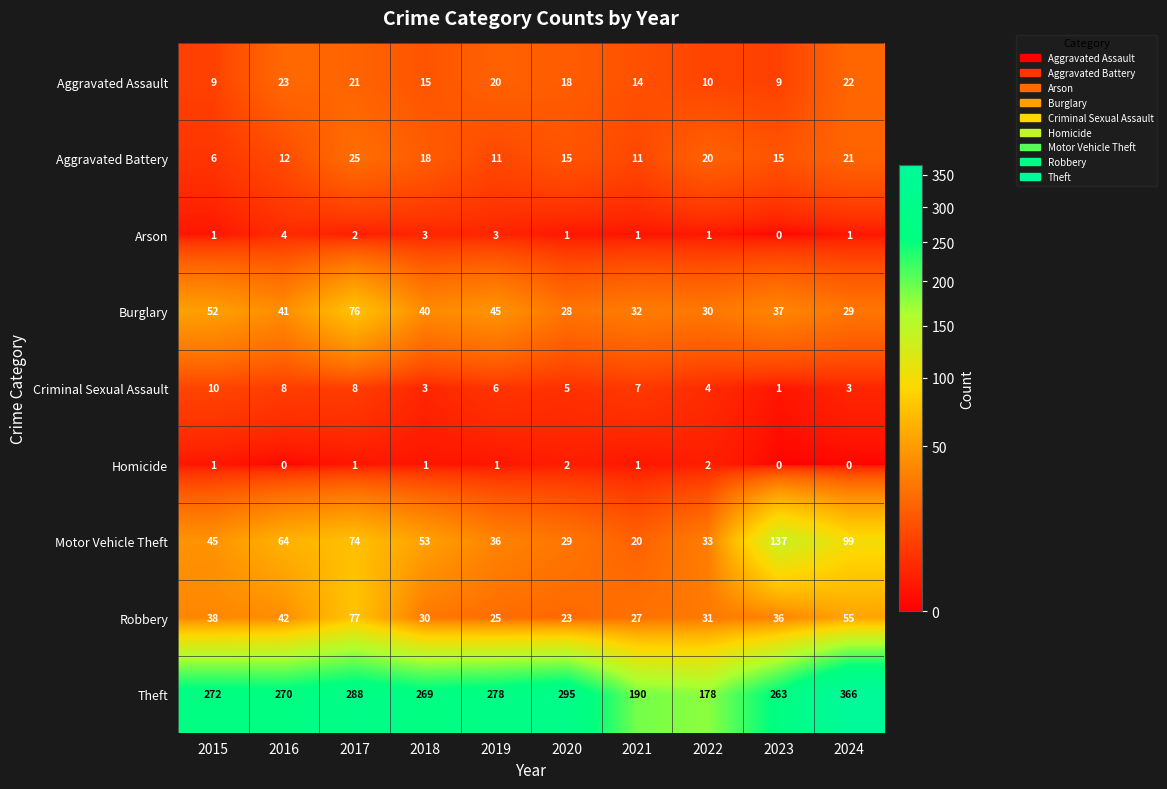

Which category has the highest value across all series?

2024